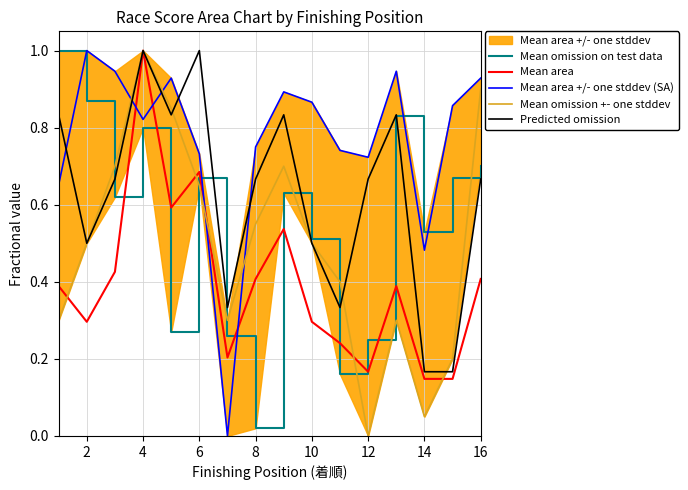

What is the maximum value for Mean area +/- one stddev (SA)?

1.0